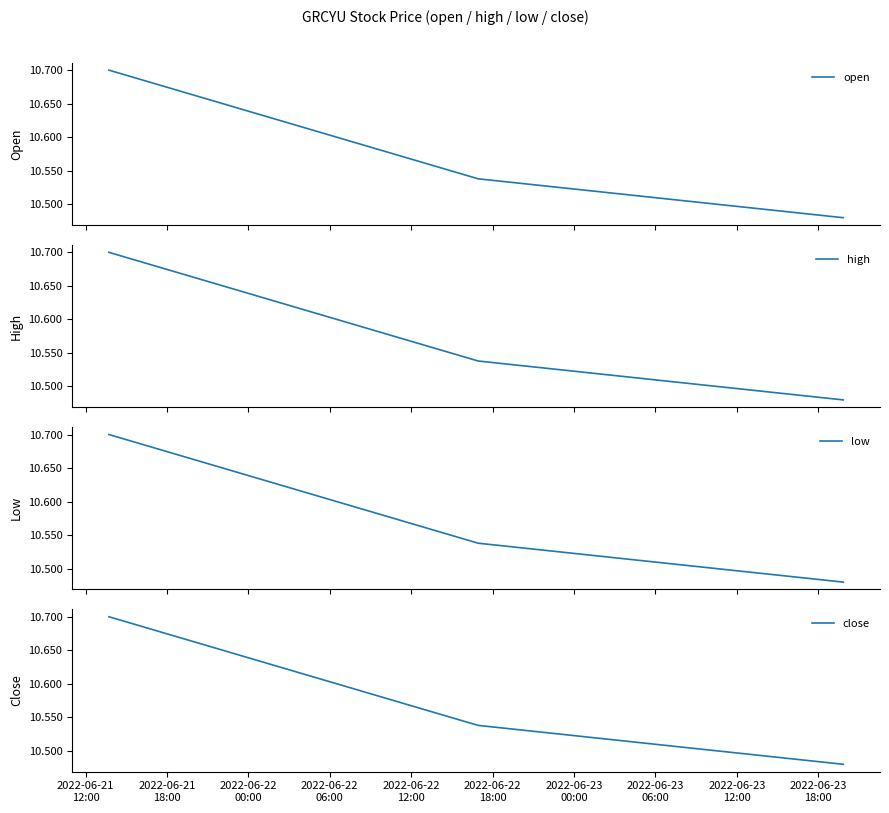

What is the maximum value for open?

10.7